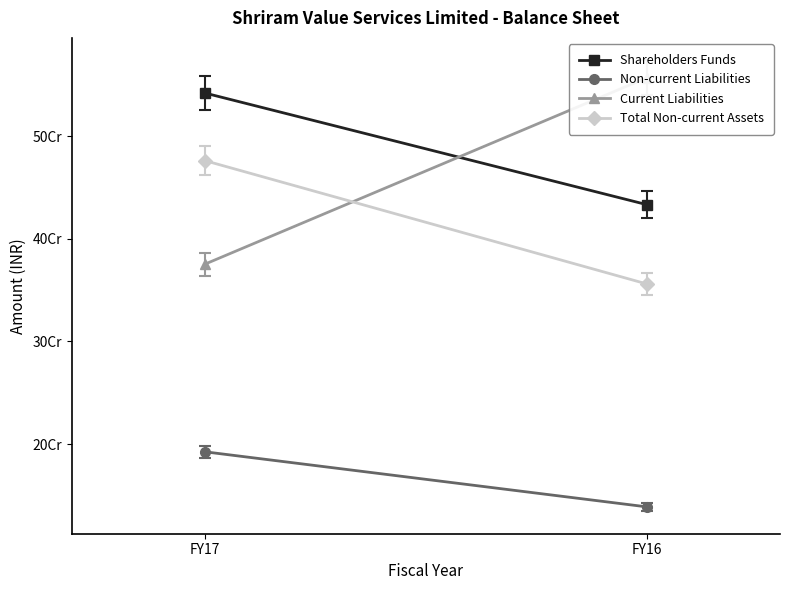

At FY16, list the series in order from smallest to largest.

Non-current Liabilities, Total Non-current Assets, Shareholders Funds, Current Liabilities